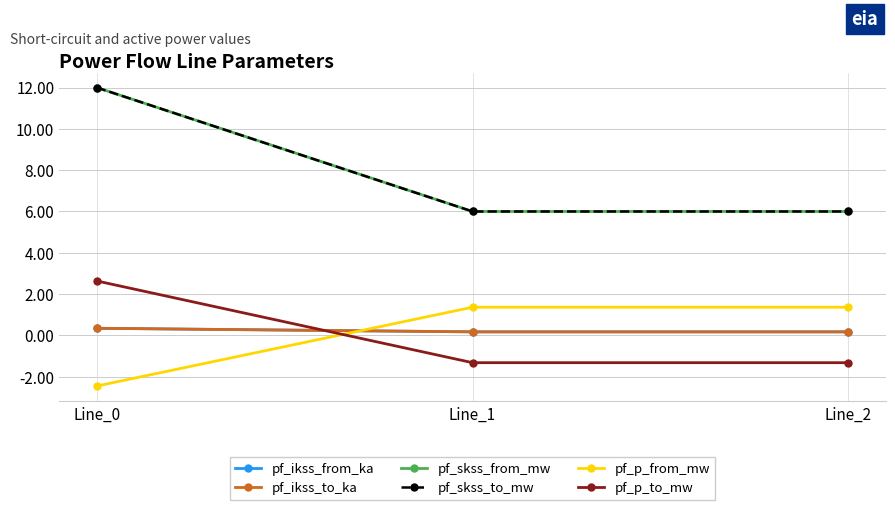

Reading left to right, list all the values displayed in this chart.

pf_ikss_from_ka: 0.3	0.2	0.2
pf_ikss_to_ka: 0.3	0.2	0.2
pf_skss_from_mw: 12.0	6.0	6.0
pf_skss_to_mw: 12.0	6.0	6.0
pf_p_from_mw: -2.5	1.4	1.4
pf_p_to_mw: 2.6	-1.3	-1.3